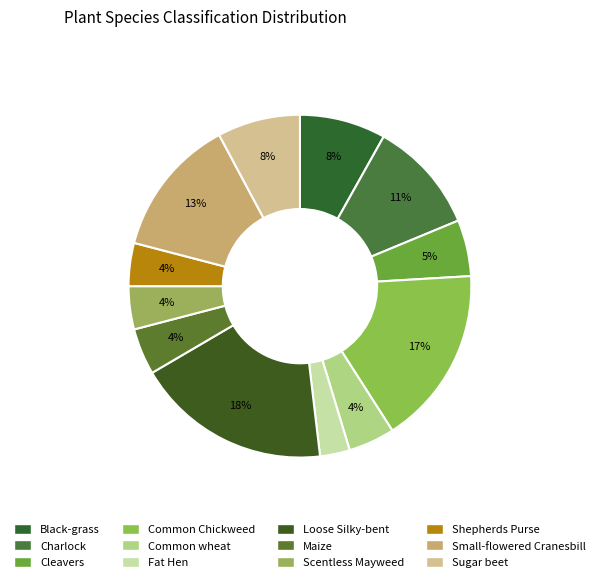

How many segments does this pie chart have?

12